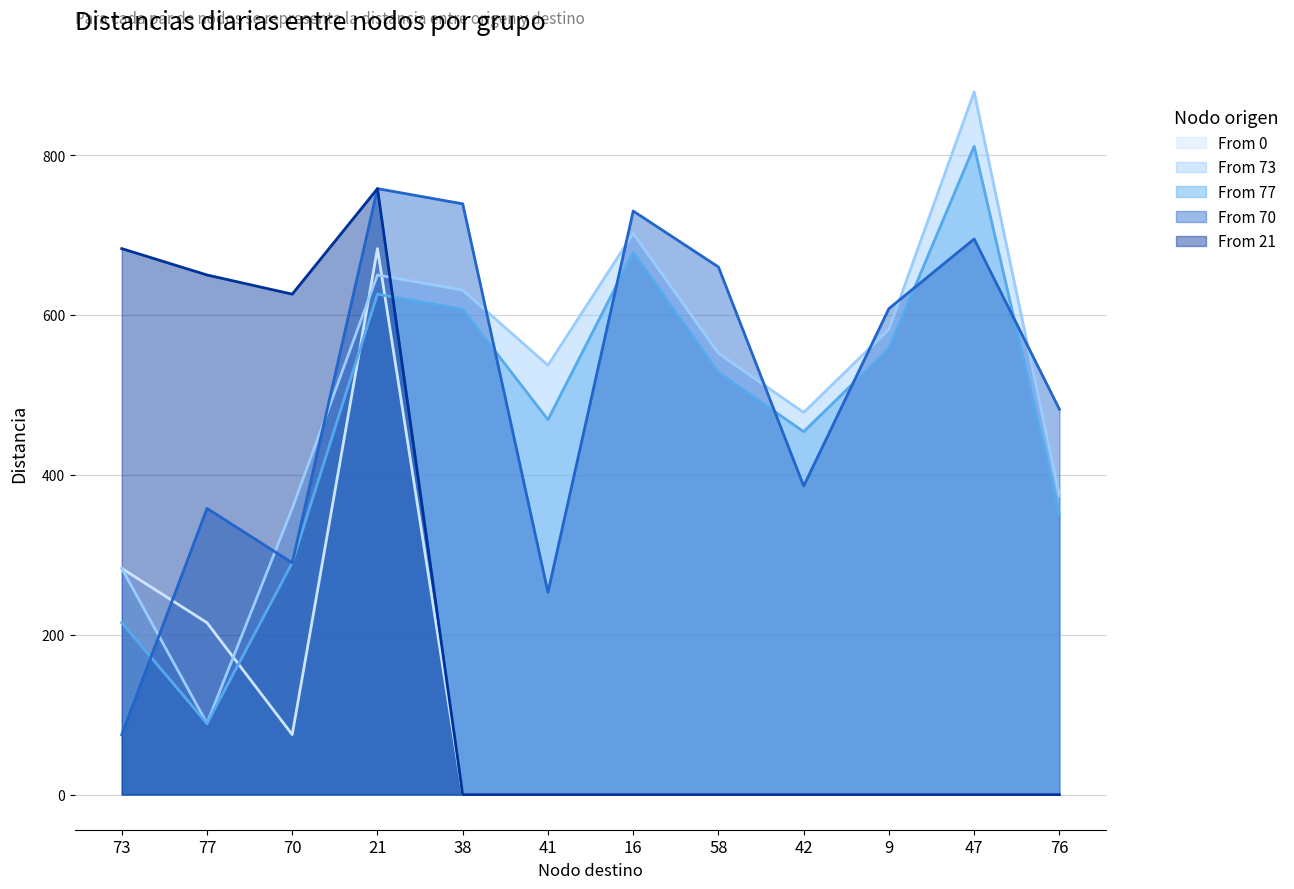

Between which two adjacent categories do From 0 and From 77 first intersect?

77 and 70